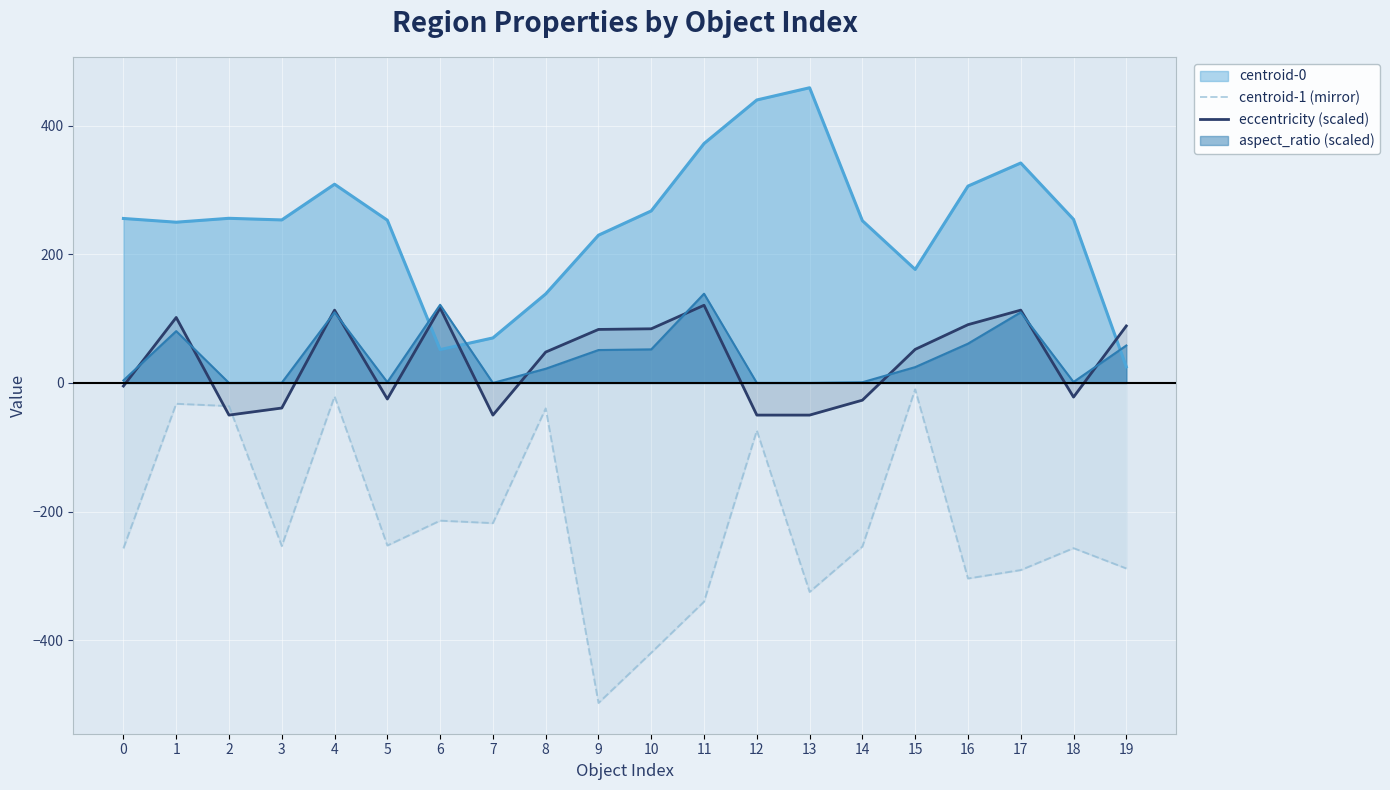

Which series changed the most between 2 and 10?

centroid-1 (mirror)